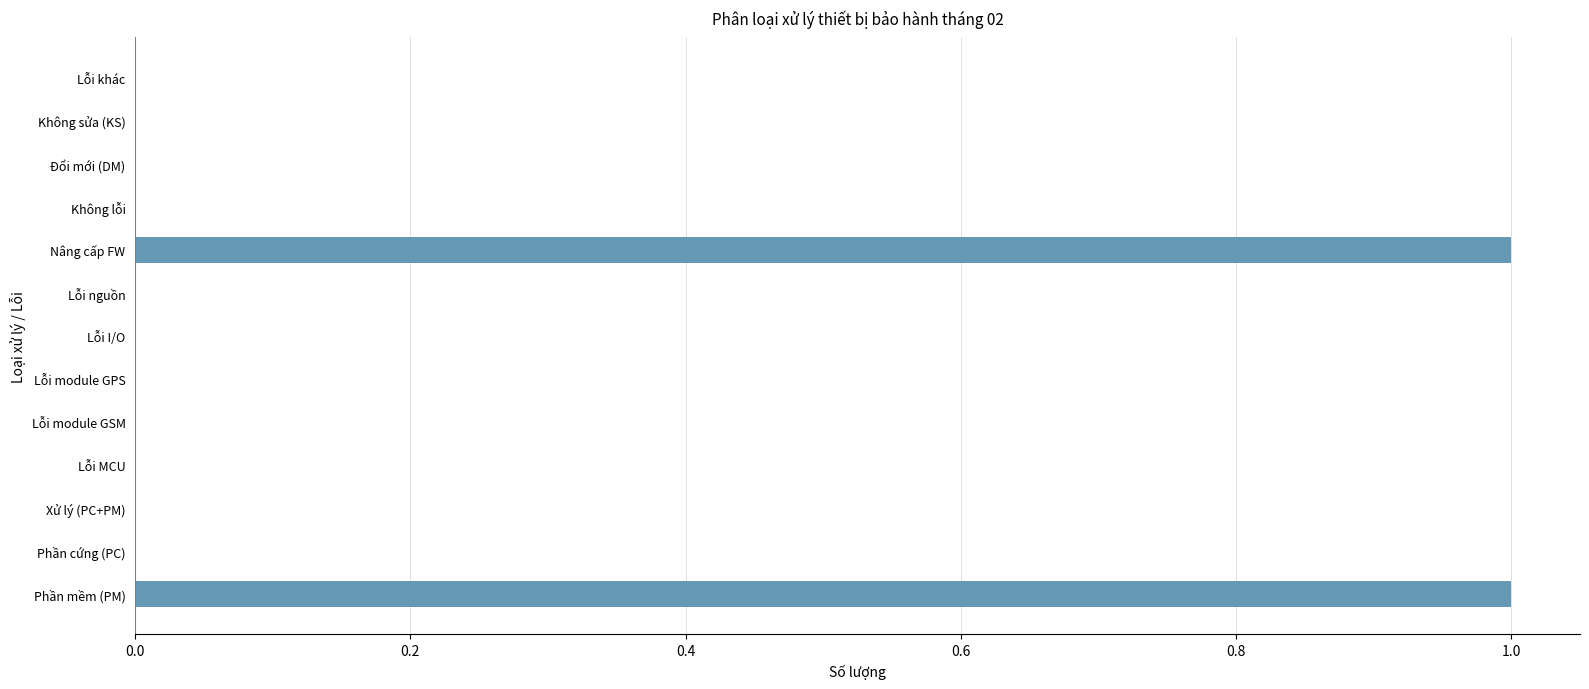

How many series are shown in this chart?

1